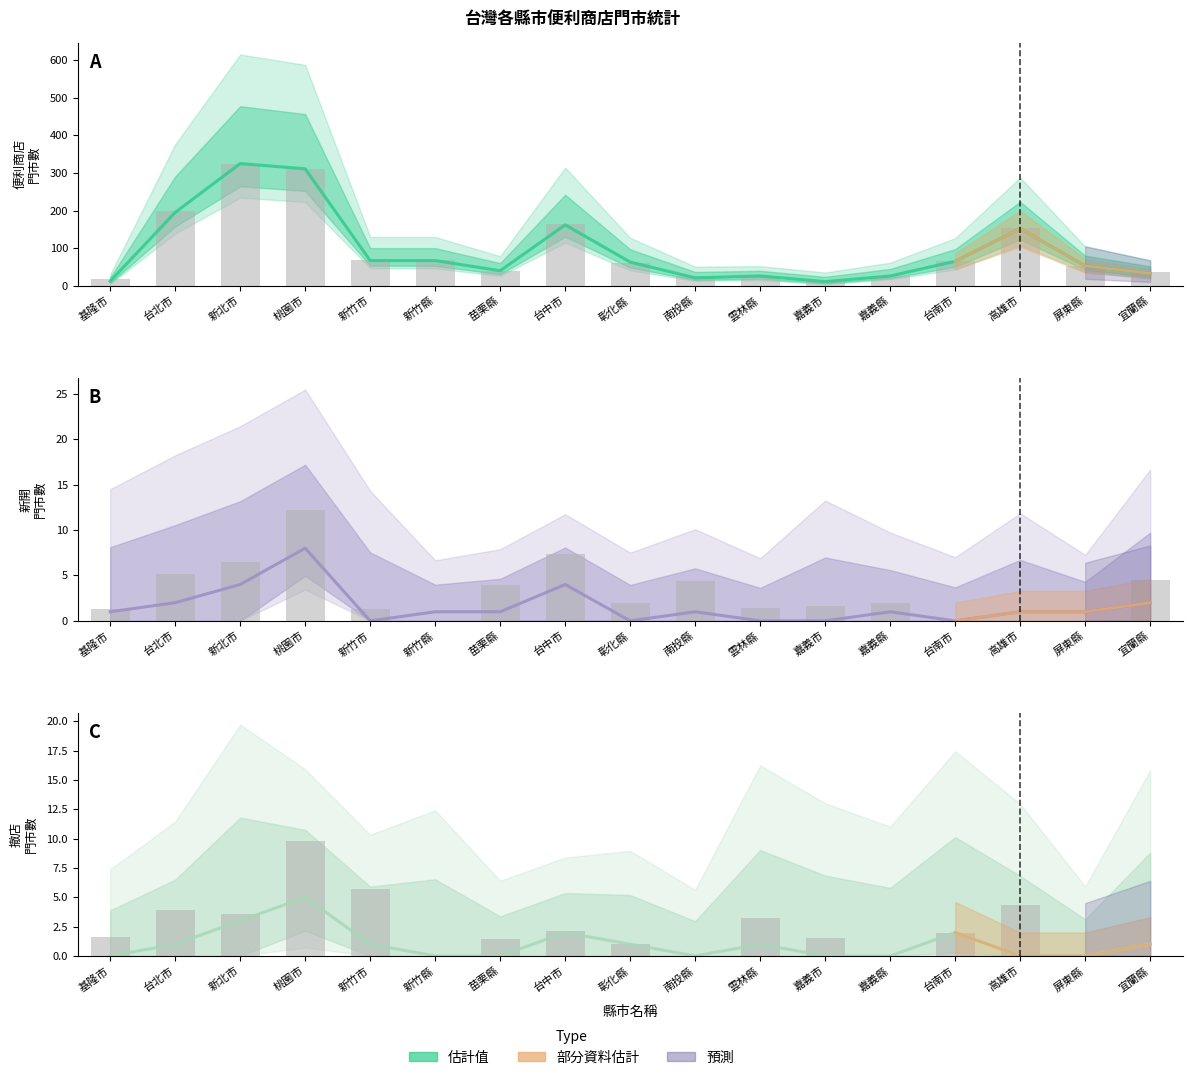

The 便利商店門市 series shows 311 at 桃園市. True or false?

True